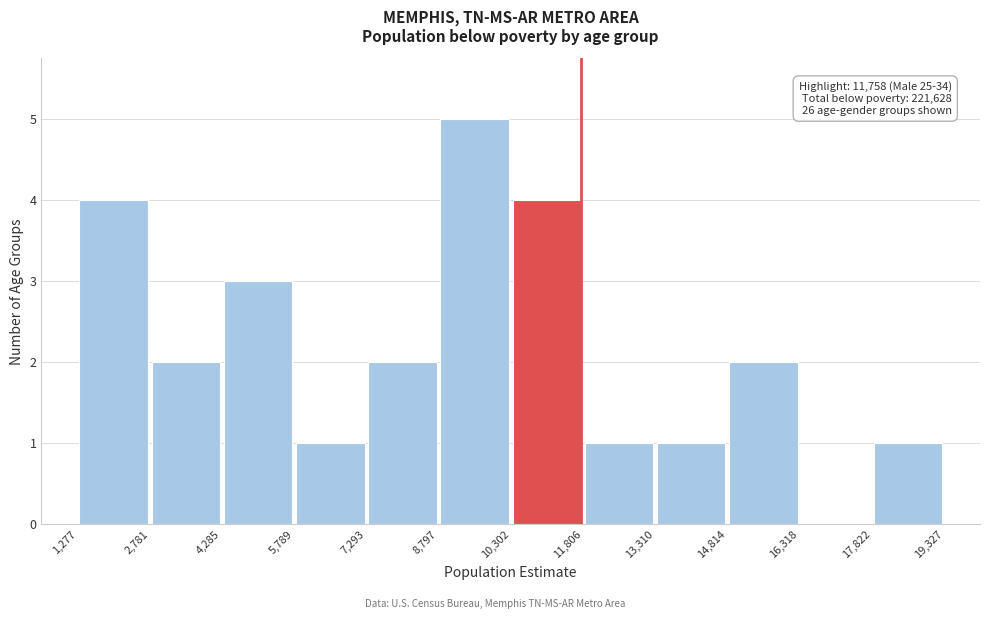

Over which range of the x-axis is the bar tallest?

8,797 to 10,302